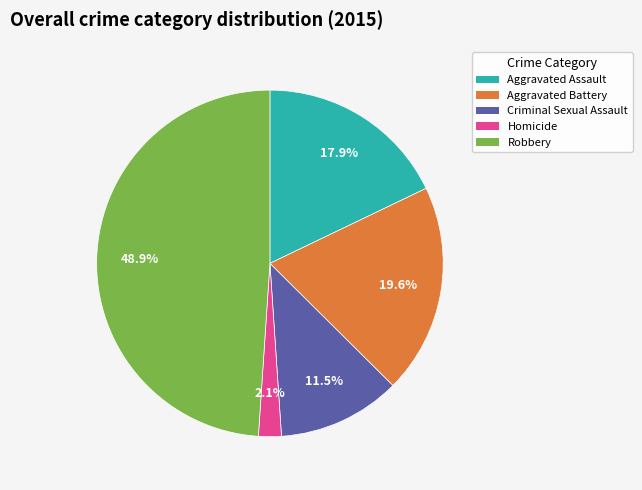

Rank the categories by value from lowest to highest.

Homicide, Criminal Sexual Assault, Aggravated Assault, Aggravated Battery, Robbery